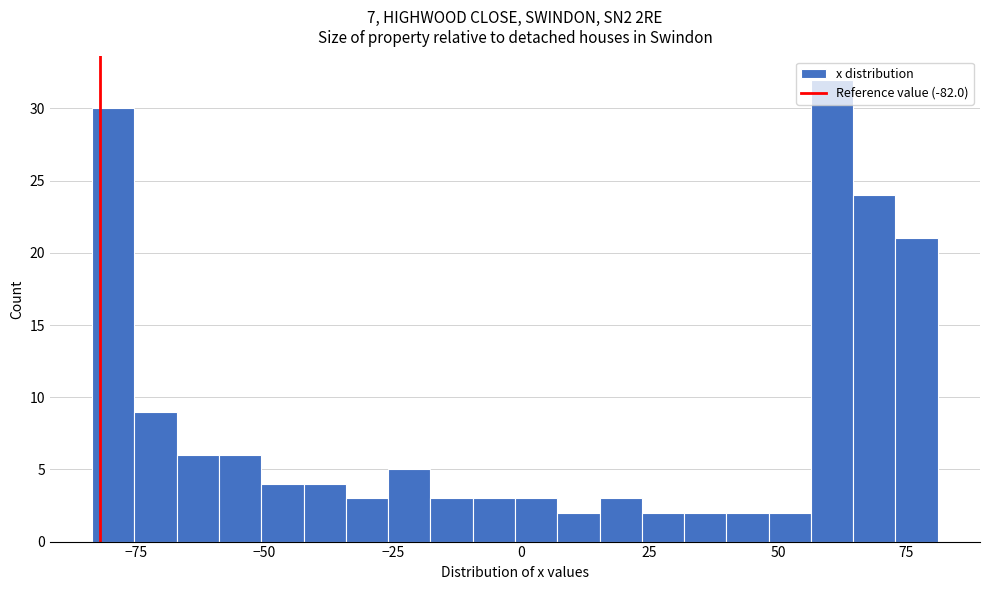

Read against the x-axis, roughly where is the centre of the tallest bar?

60